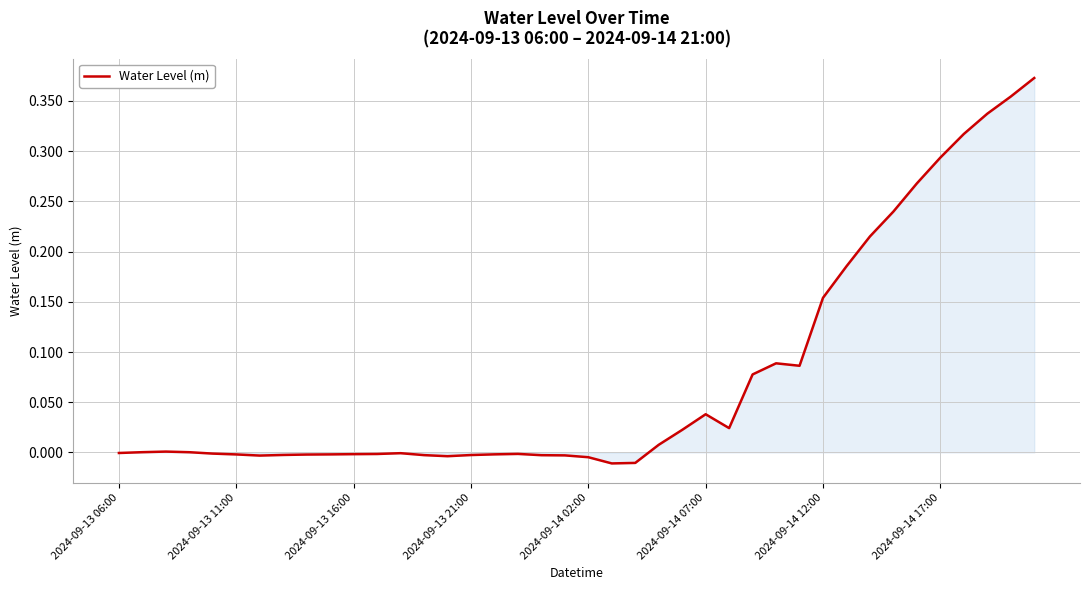

Is this an area chart (filled region under the line)?

Yes